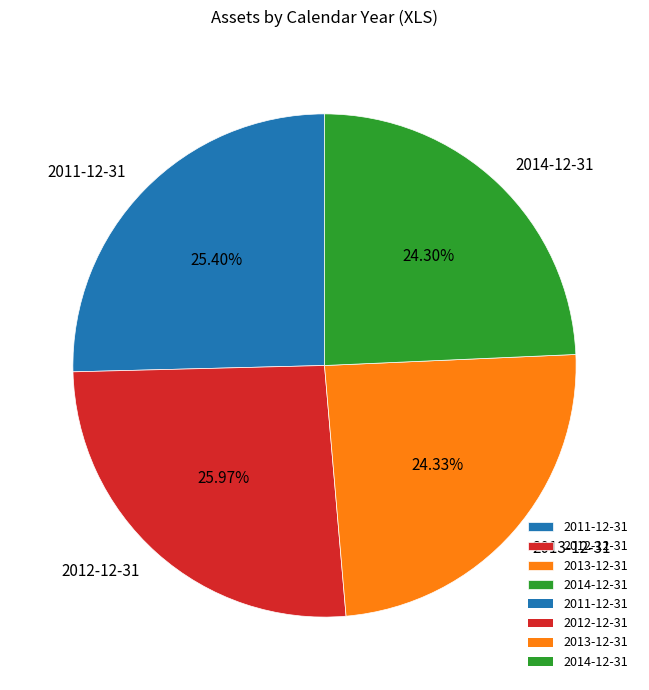

Approximately how many times larger is the value at 2011-12-31 compared to 2012-12-31?

1.0